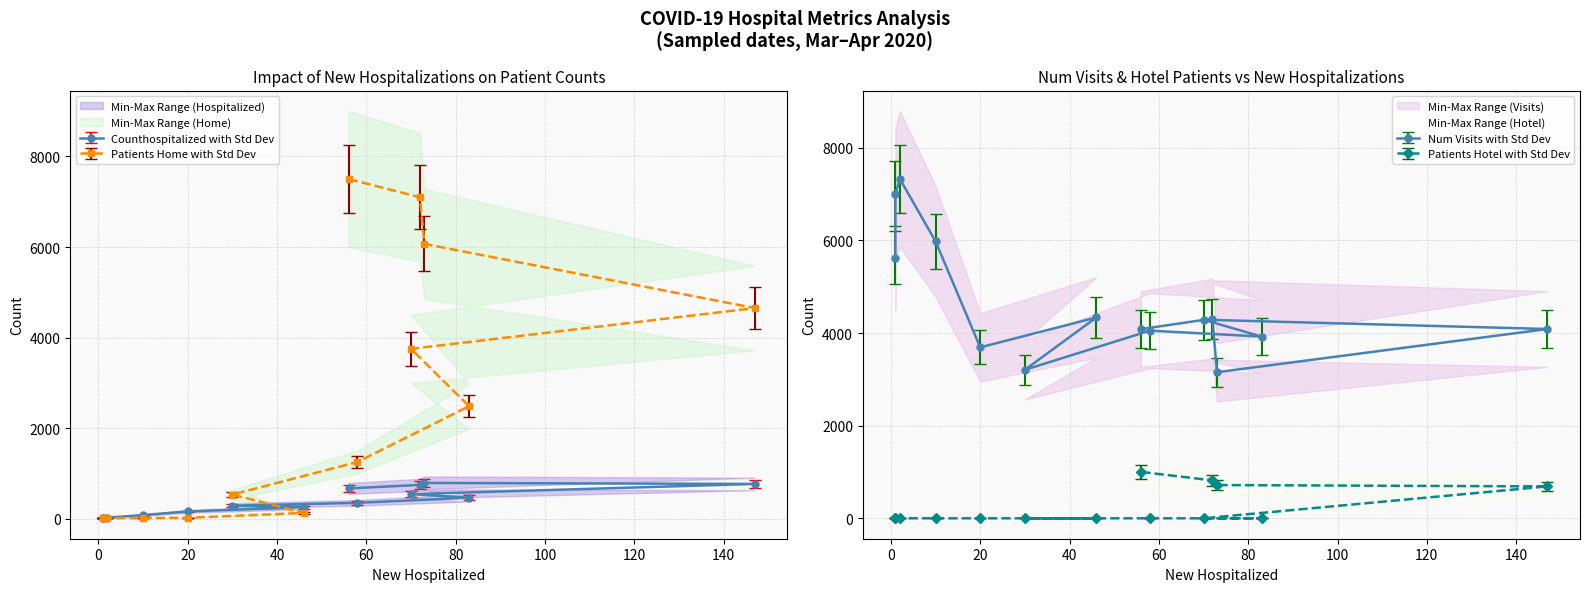

True or false: patients_hotel has a value of 1340.7 at 13.

False